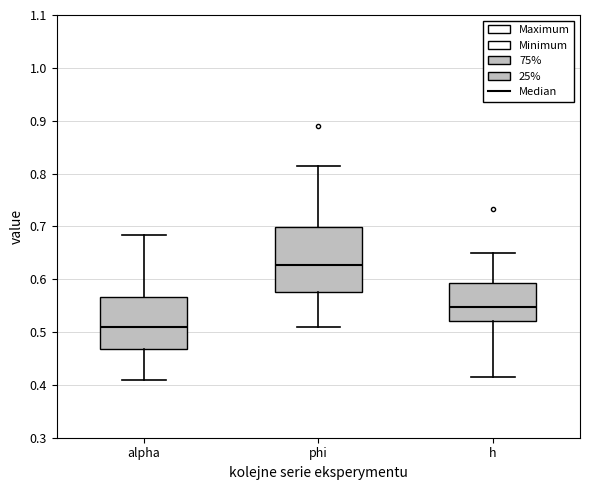

Reading left to right, read every box against the y-axis: the position of its median line, the range the box covers, and the ends of its whiskers. The values are not printed on the chart, so give them approximately, as read against the axis.

alpha: median 0.51, box 0.47 to 0.57, whiskers 0.41 to 0.68
phi: median 0.63, box 0.58 to 0.70, whiskers 0.51 to 0.81
h: median 0.55, box 0.52 to 0.59, whiskers 0.41 to 0.65